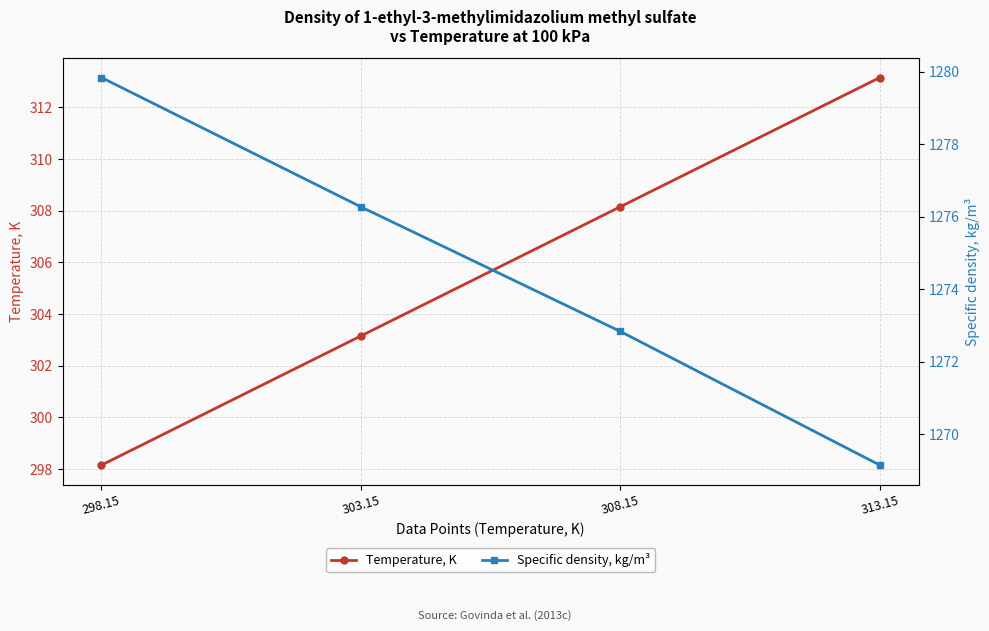

What is the label of the 3rd point from the left?

308.15